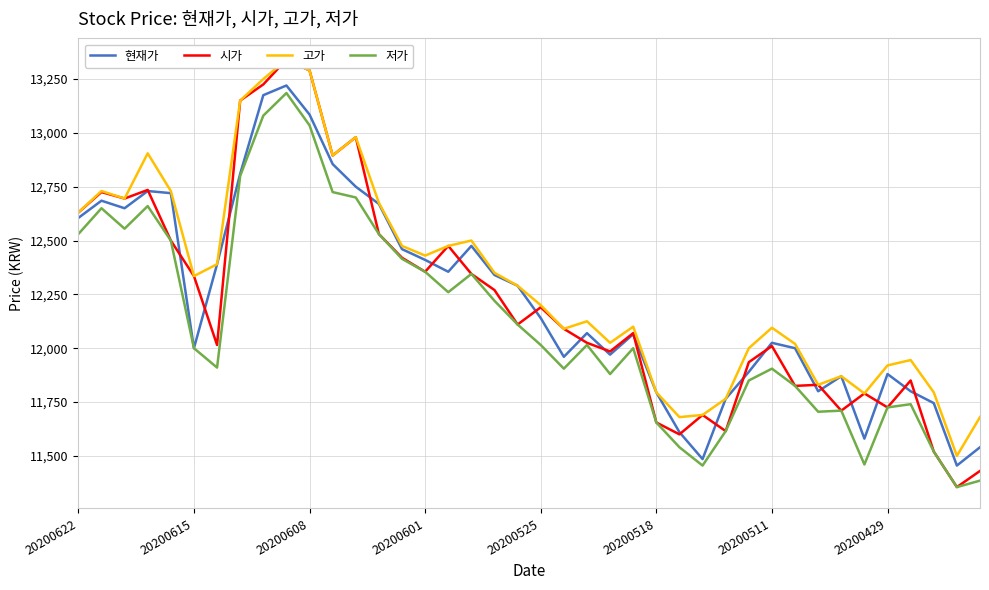

What is the lowest value of the 현재가 series?

11455